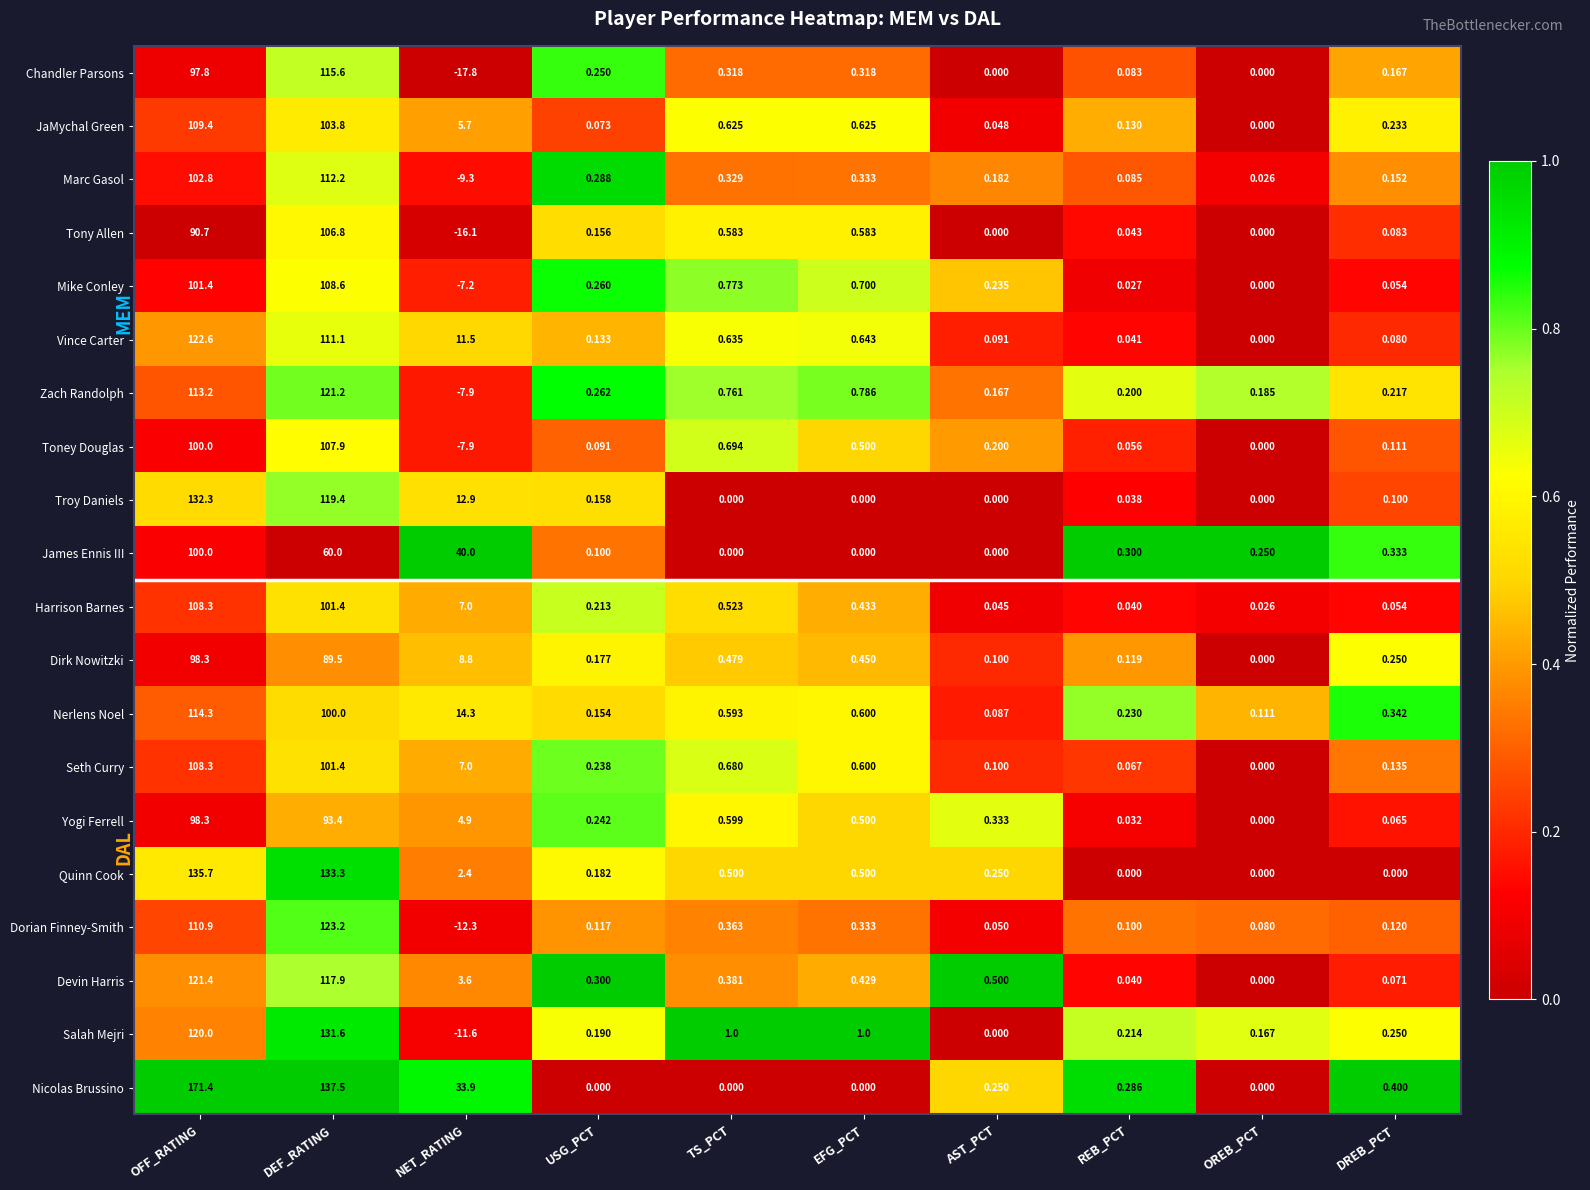

Which series changed the most between OFF_RATING and DEF_RATING?

James Ennis III